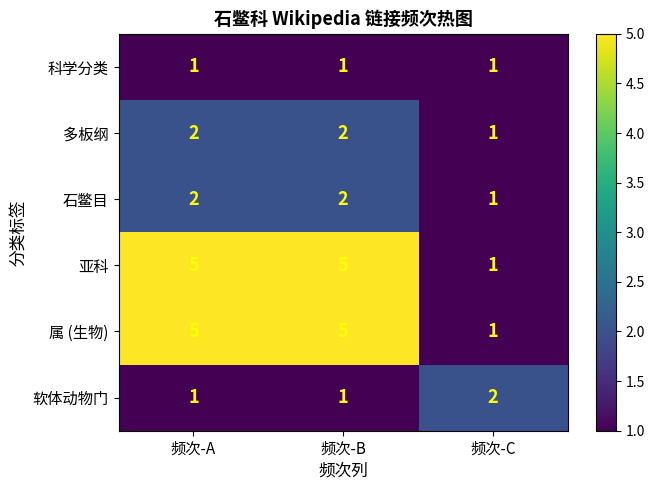

True or false: 软体动物门 has a value of 2 at 频次-C.

True